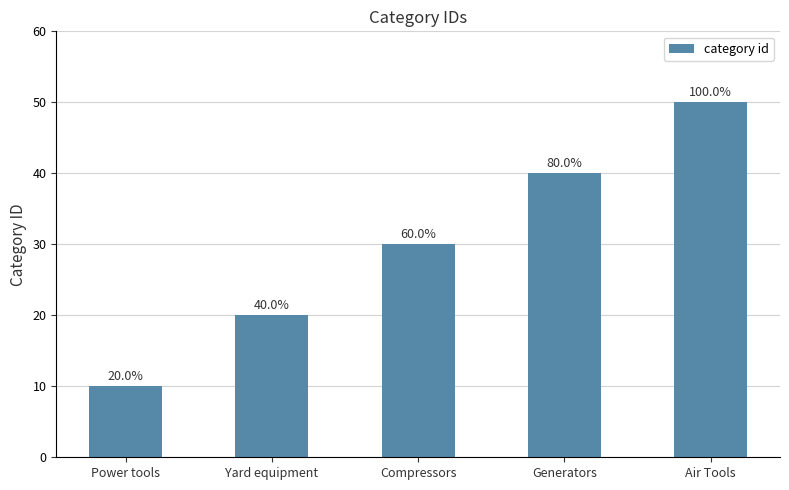

Does the chart contain any negative values?

No